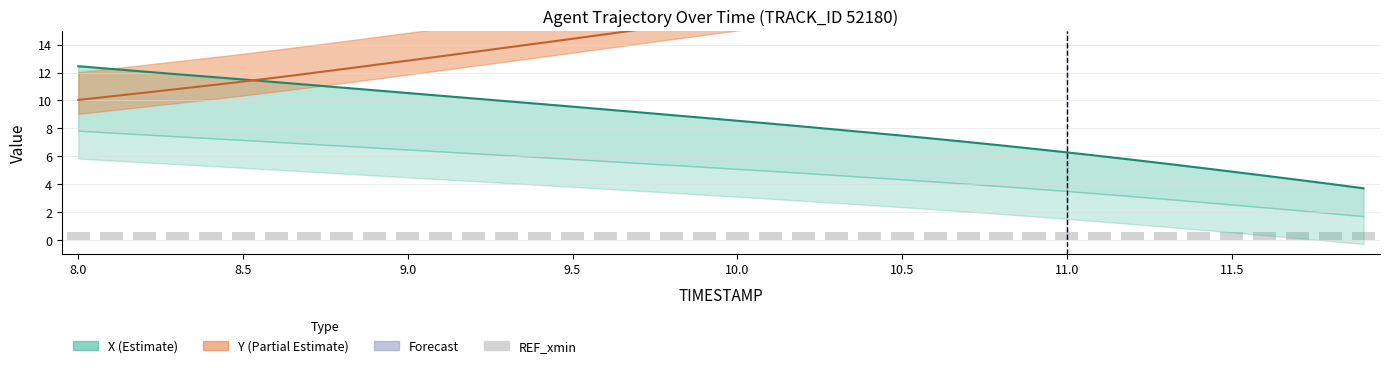

Which series has the largest total across all categories?

Y